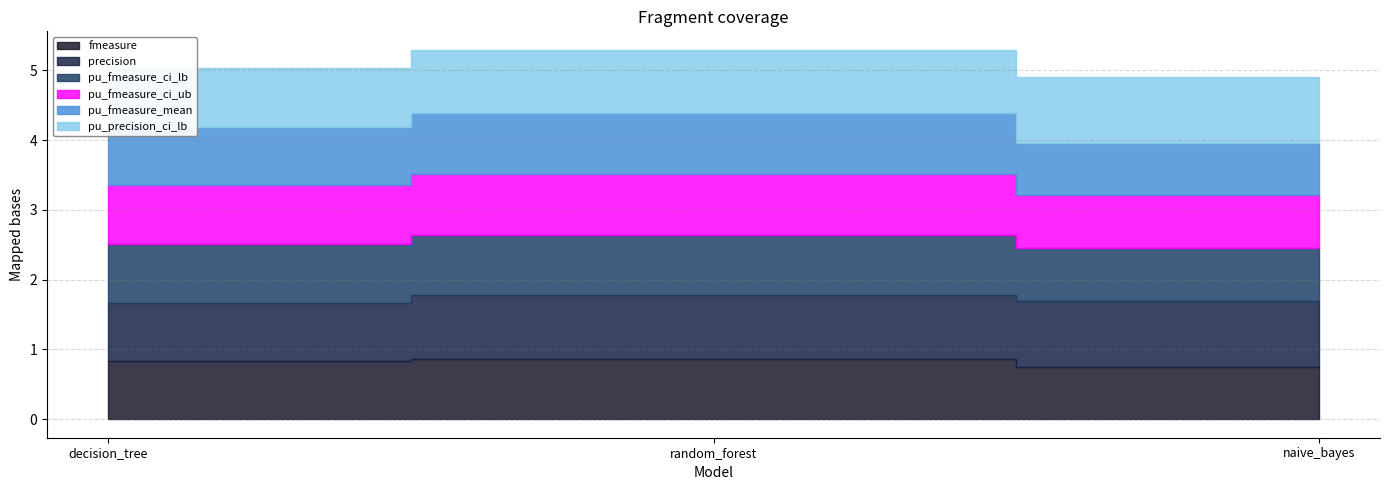

Between decision_tree and random_forest, which series saw the biggest shift?

precision